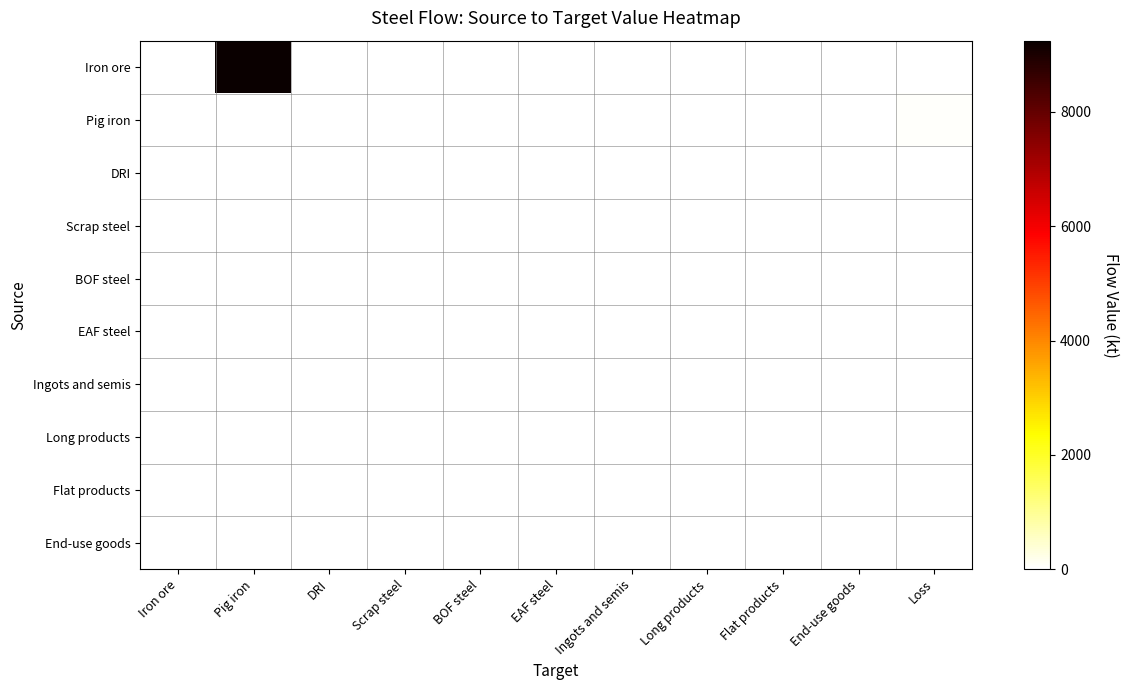

Rank the series at Scrap steel from highest to lowest value.

Iron ore, Pig iron, DRI, Scrap steel, BOF steel, EAF steel, Ingots and semis, Long products, Flat products, End-use goods